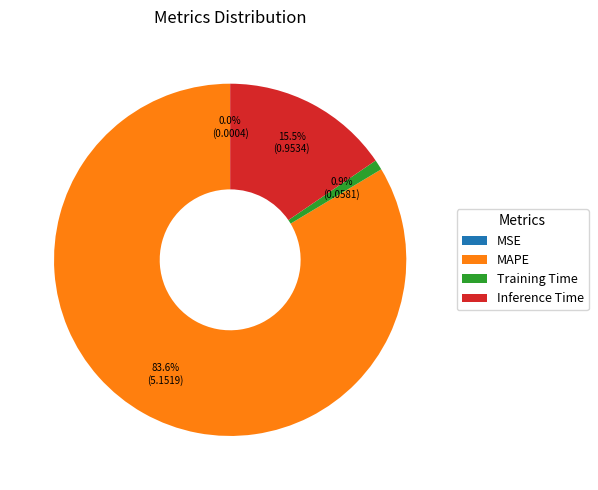

The Training Time slice represents 11% of the pie. True or false?

False